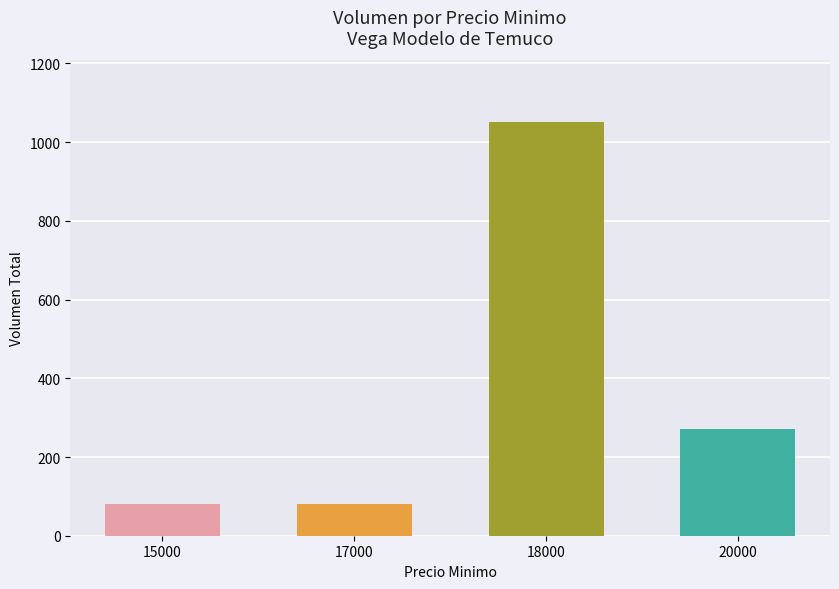

True or false: the data shows 1638 at 18000.

False